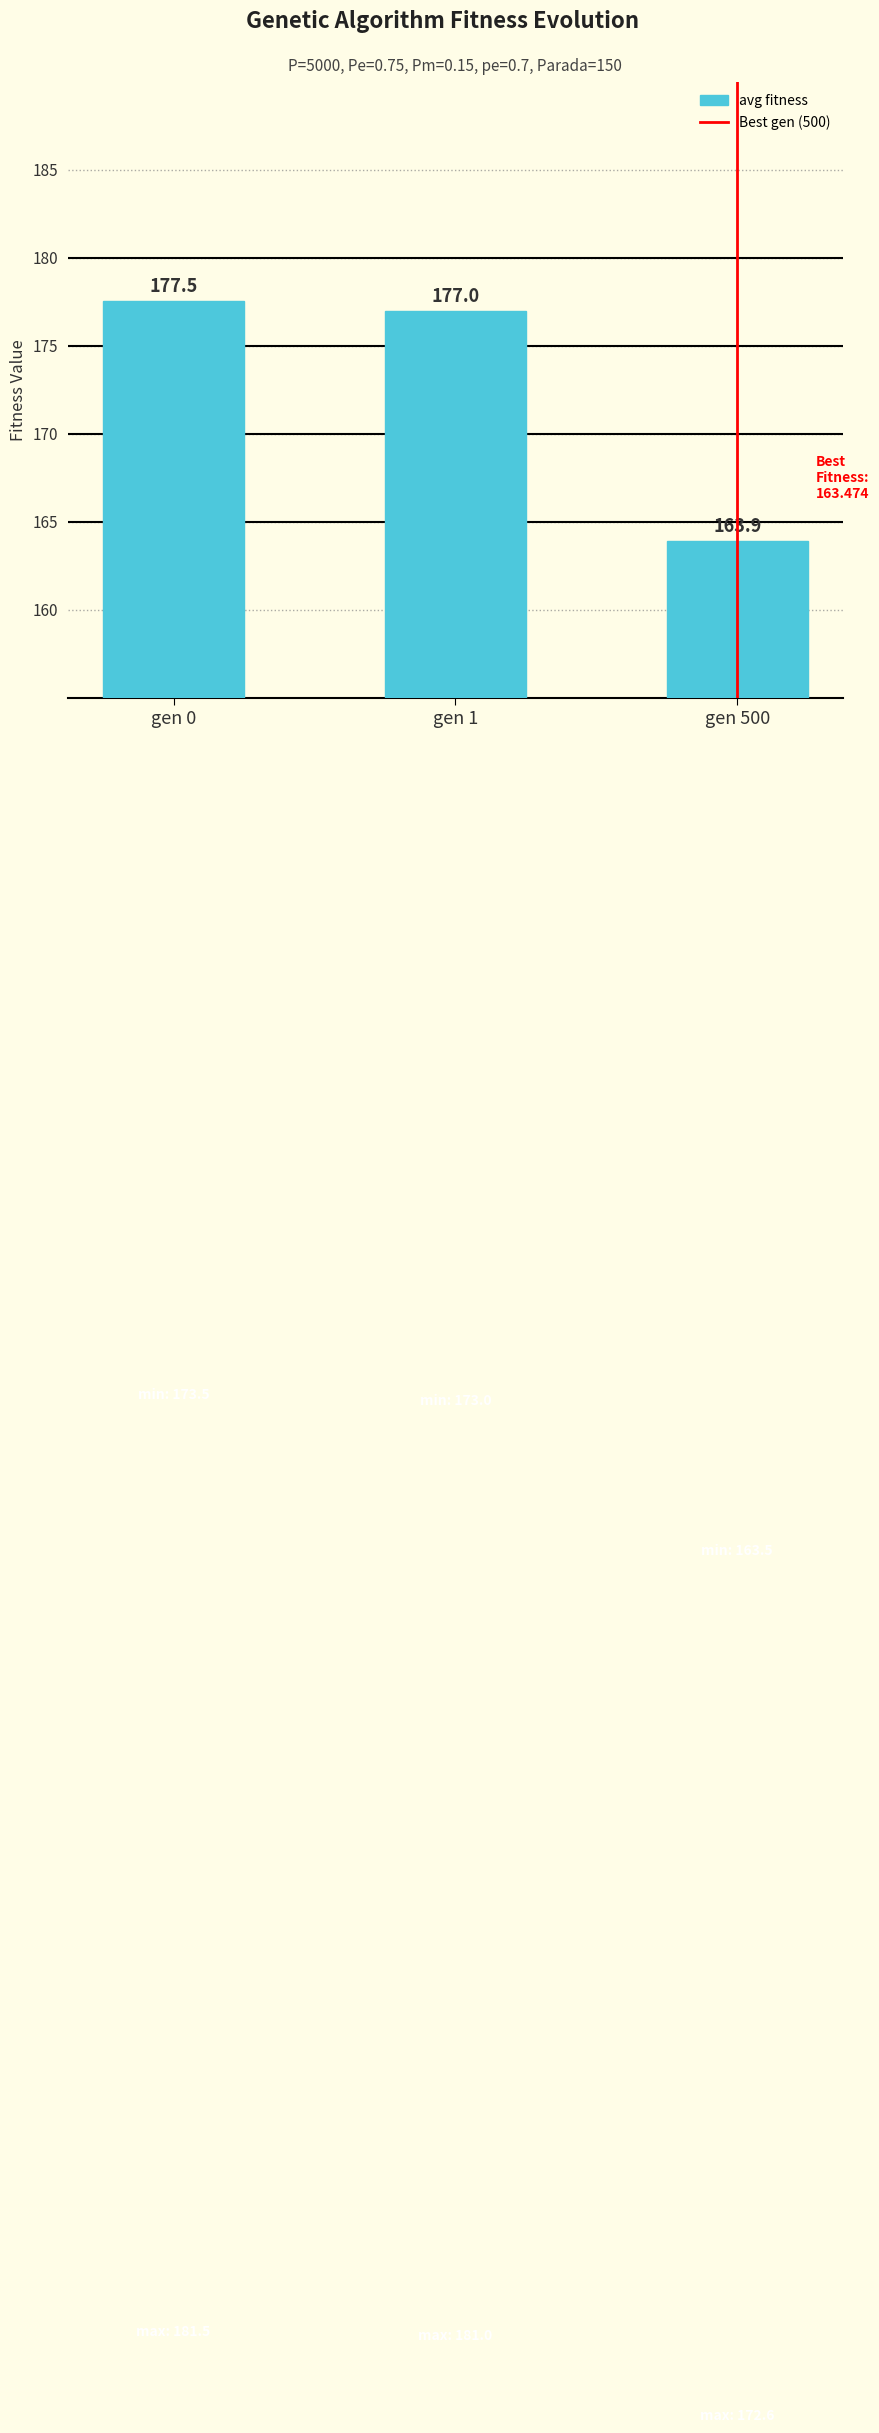

What is the value of the 3rd bar from the left?

163.9